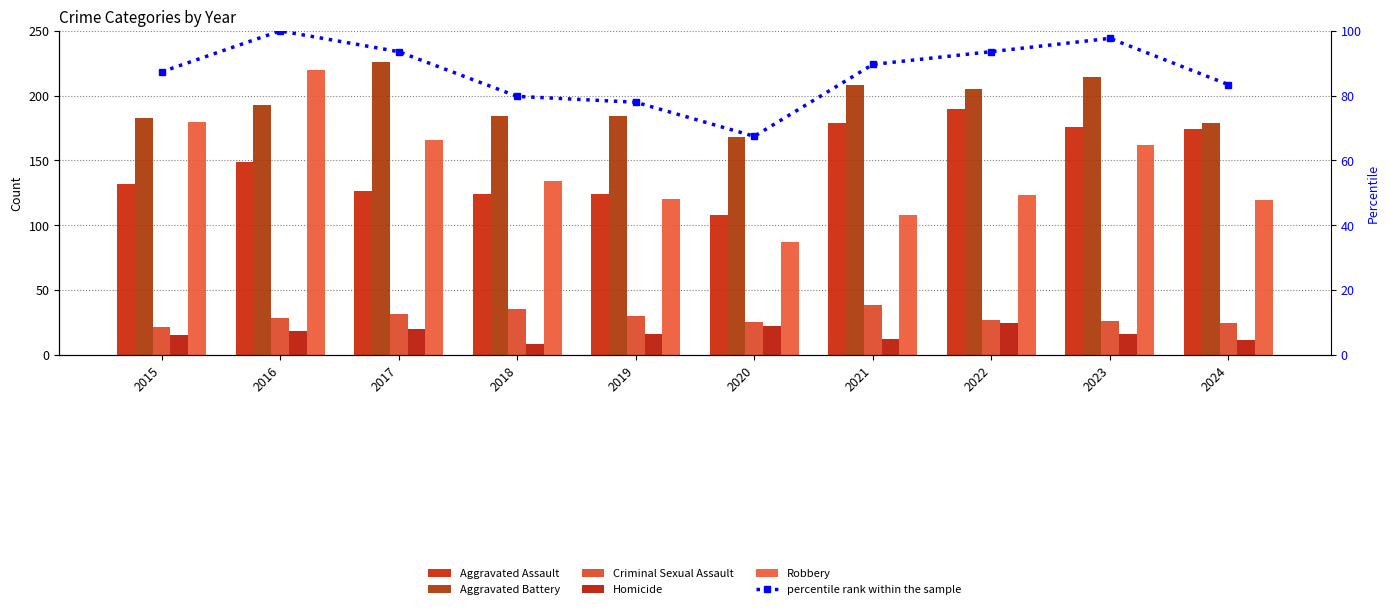

Which series changed the most between 2015 and 2018?

Robbery